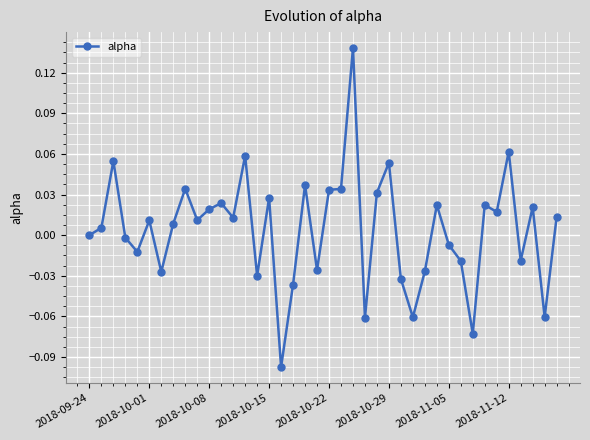

True or false: there are more than 1 points higher than both neighbors.

True